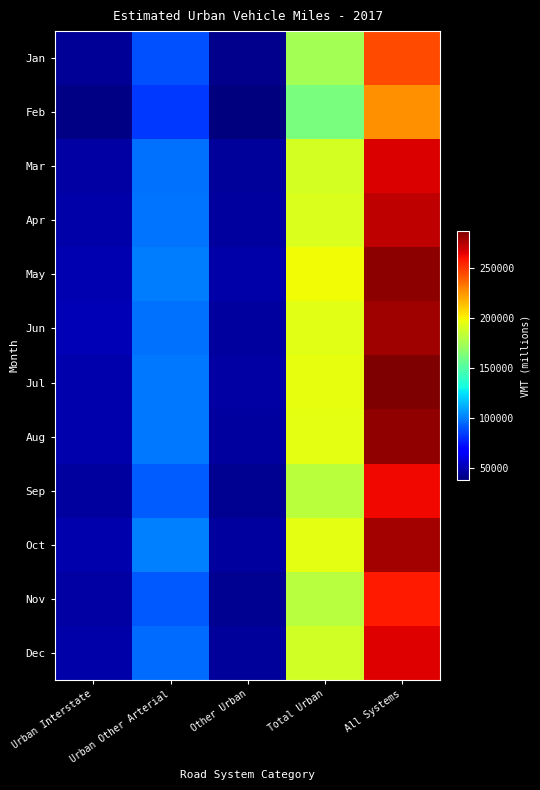

At how many categories does at least one series exceed 238081?

1